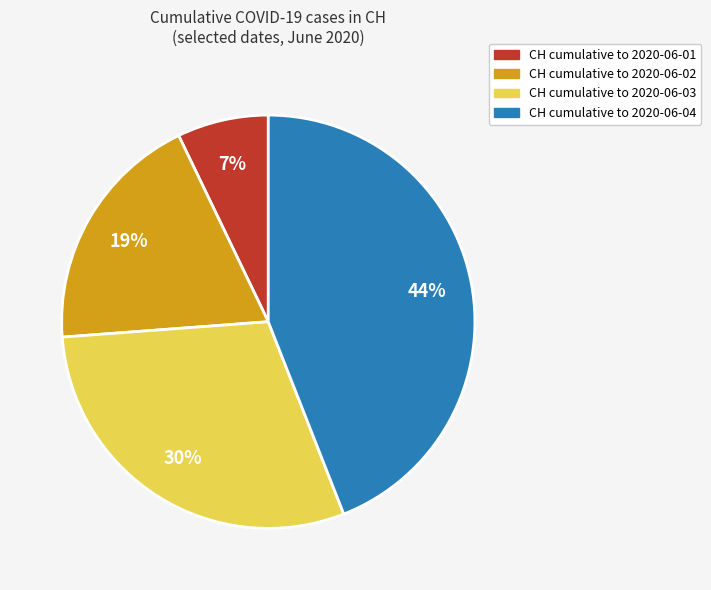

To the nearest percent, what is the average slice percentage?

25%